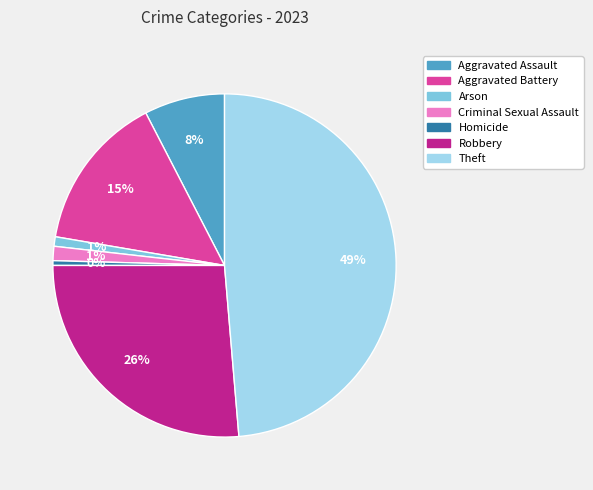

Does Criminal Sexual Assault account for over 50% of the chart?

No